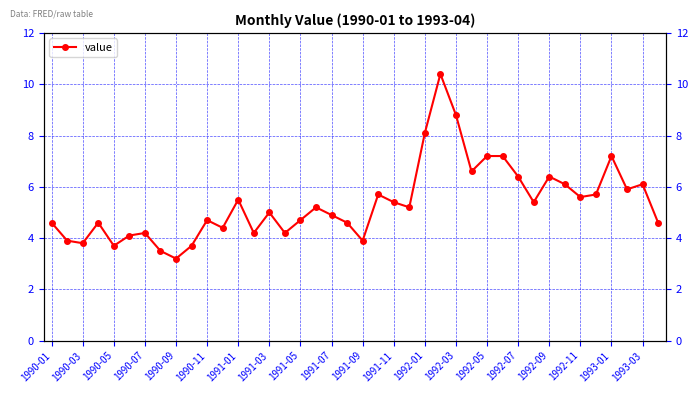

What is the average value?

5.4